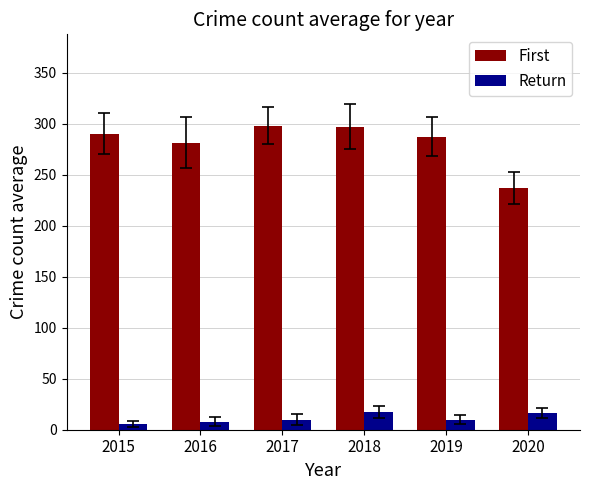

Which series has the largest total across all categories?

First